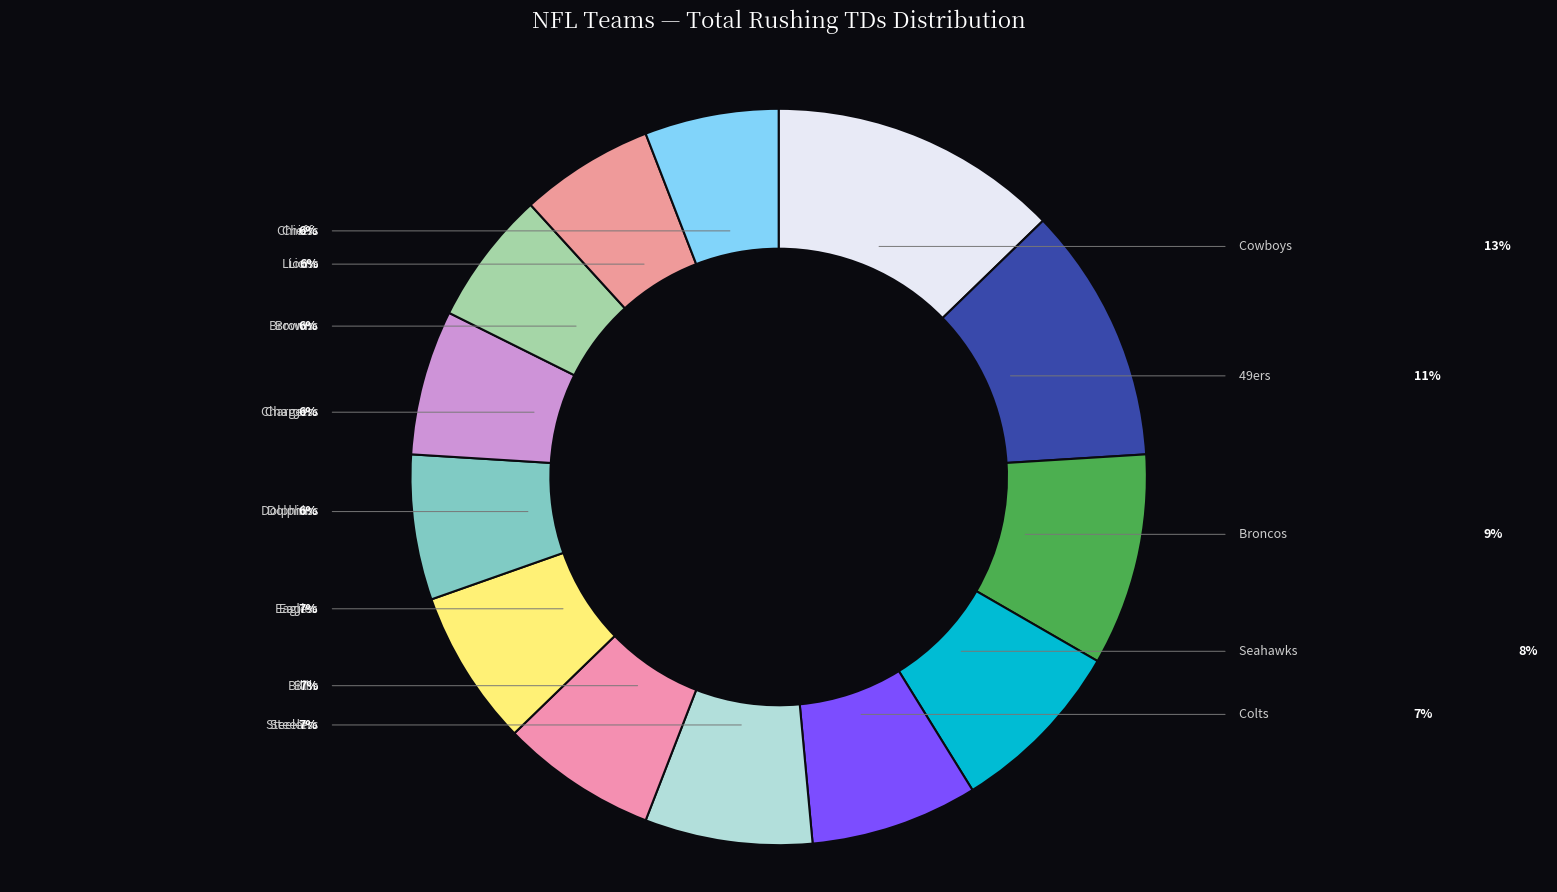

Does any single category account for the majority?

No